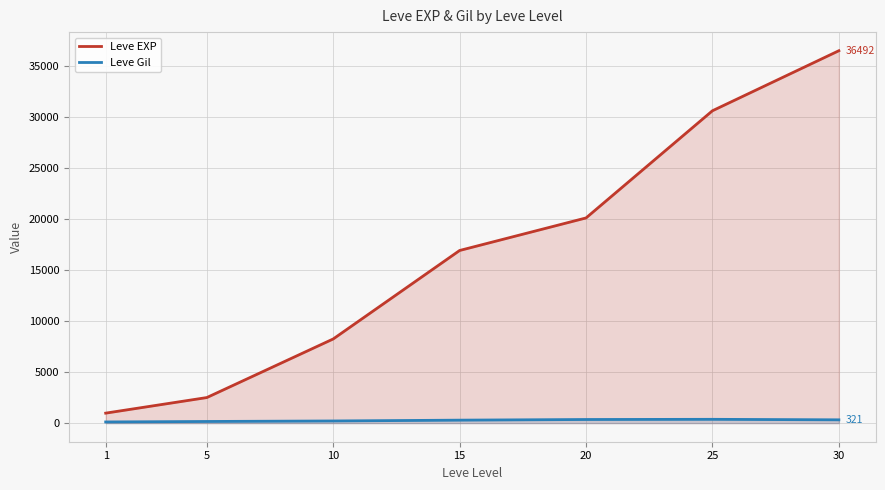

How many interior local peaks does the Leve Gil series have?

1